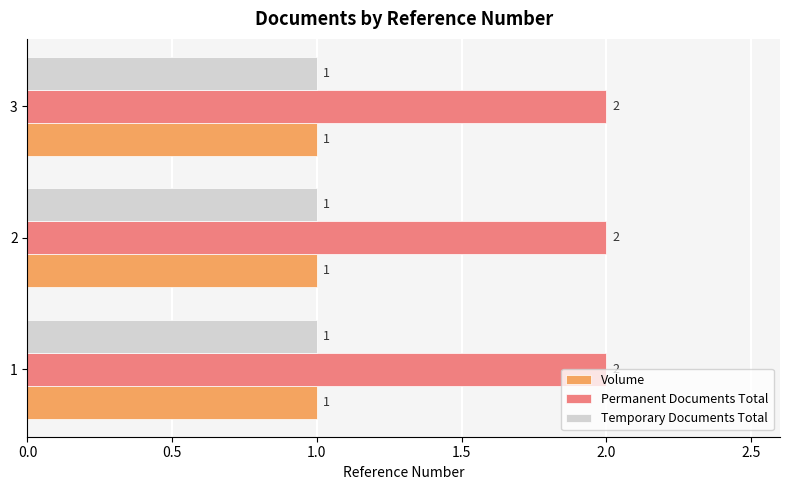

At how many categories does at least one series exceed 1?

3